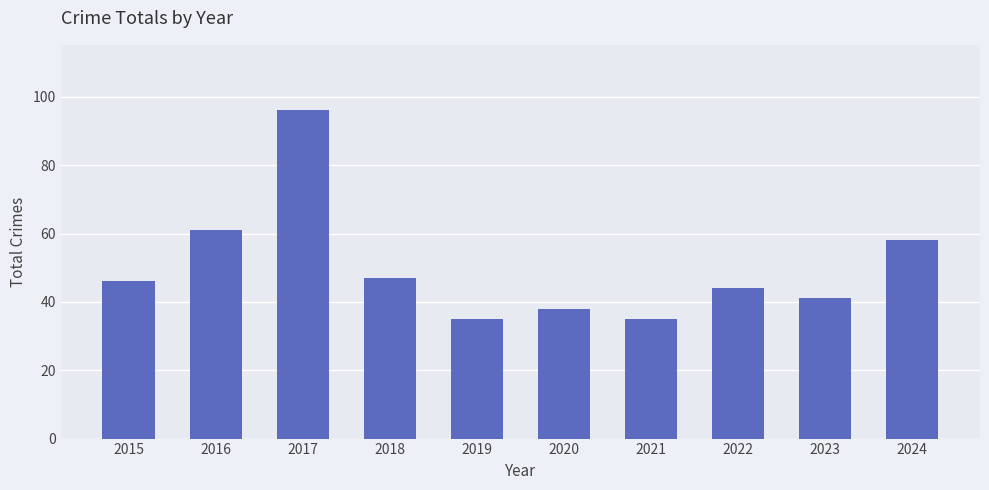

What is the average value?

50